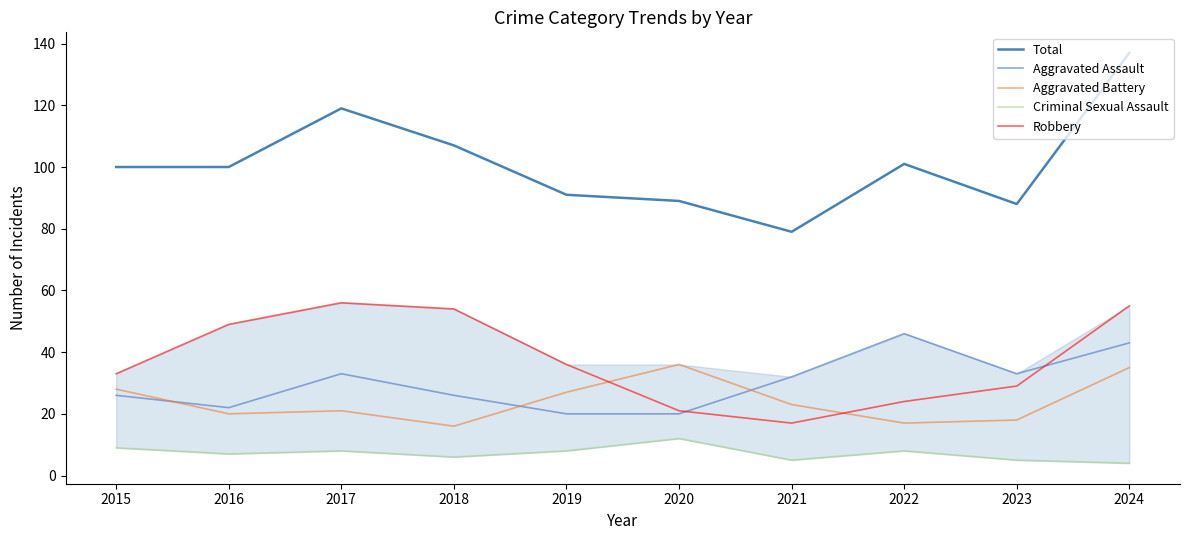

Between 2022 and 2020, which is larger?

2022